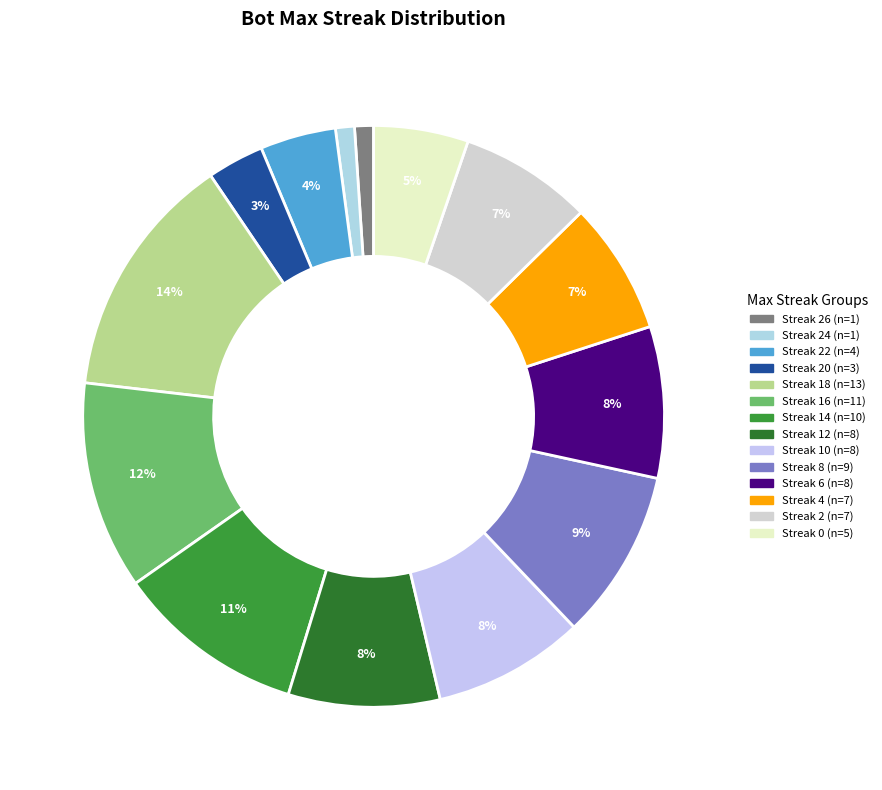

How many segments does this pie chart have?

14